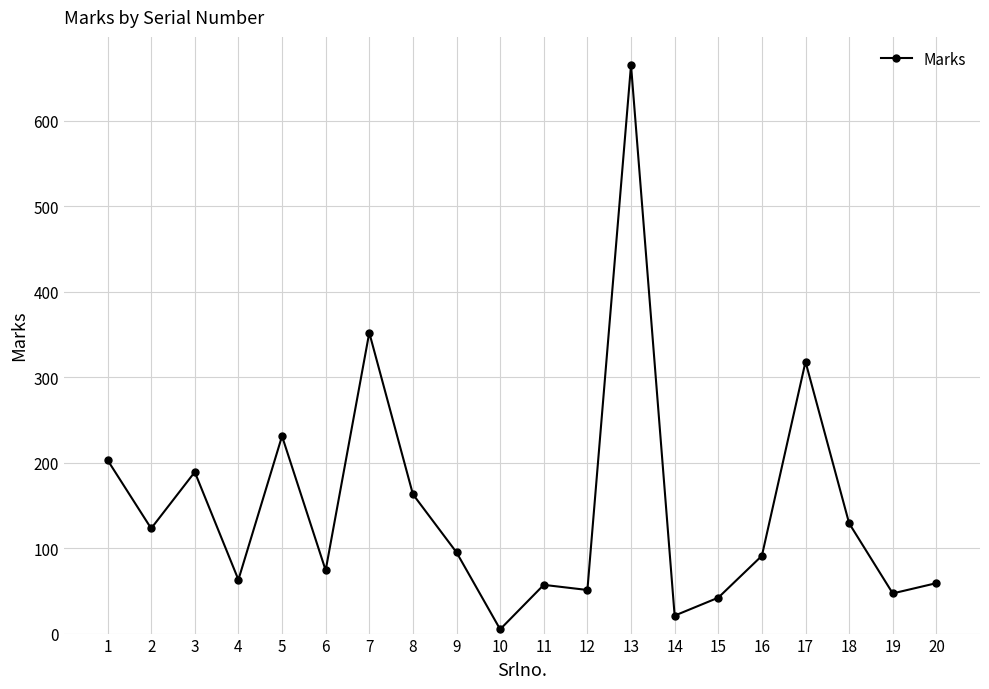

True or false: the data shows 66 at 15.

False